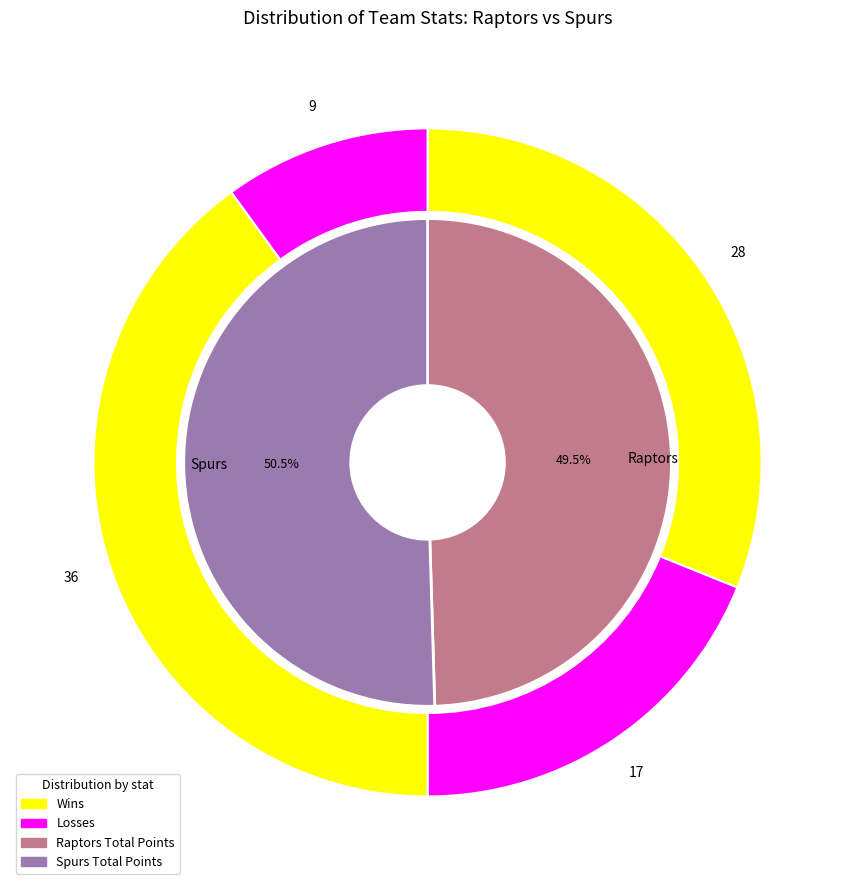

The Spurs slice represents 90% of the pie. True or false?

False